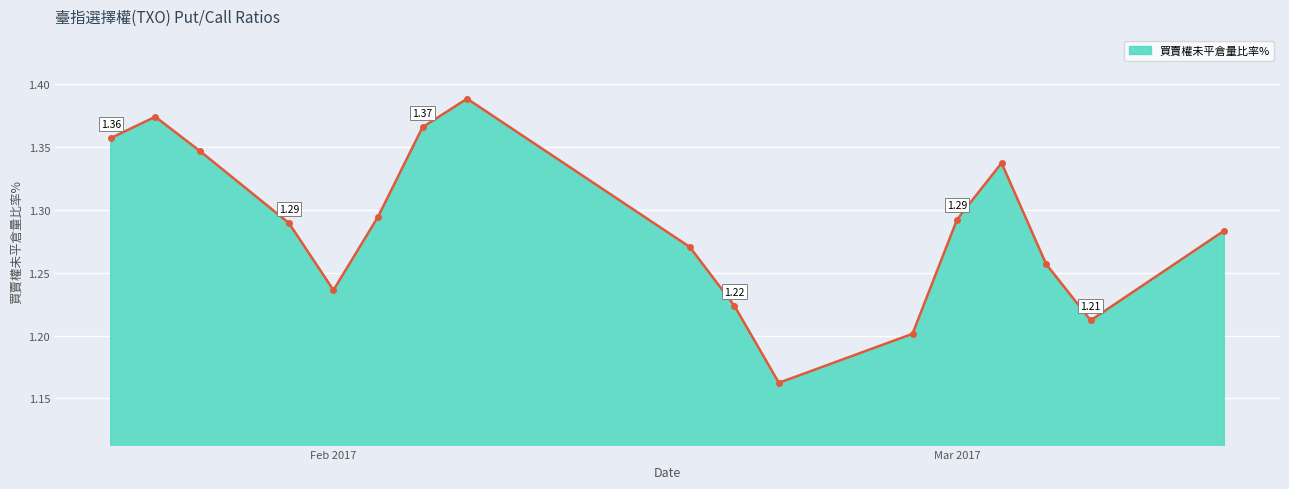

How many points are higher than both their immediate neighbors (excluding endpoints)?

3